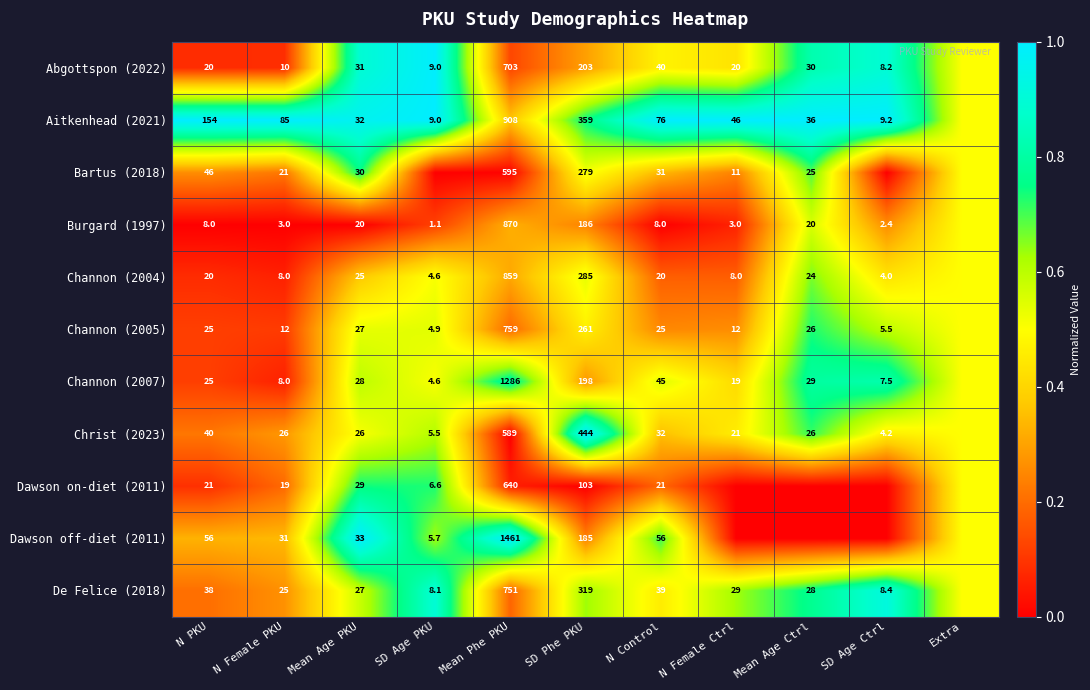

True or false: Channon (2004) has a value of 0.2 at Mean Phe PKU.

False